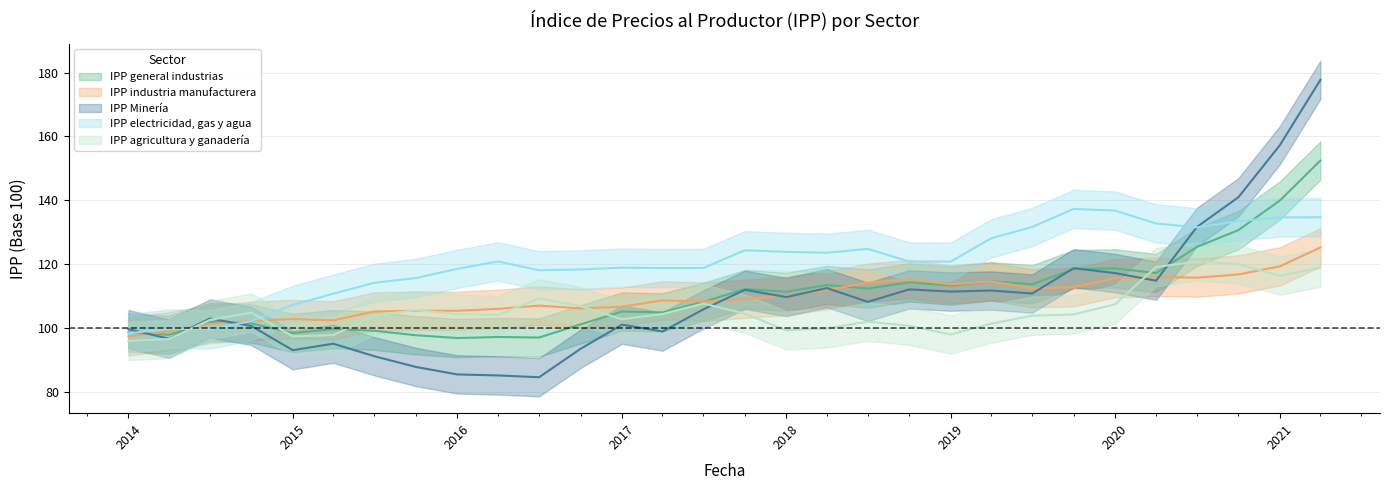

What is the total value across all series at 01-04-2017?

535.8